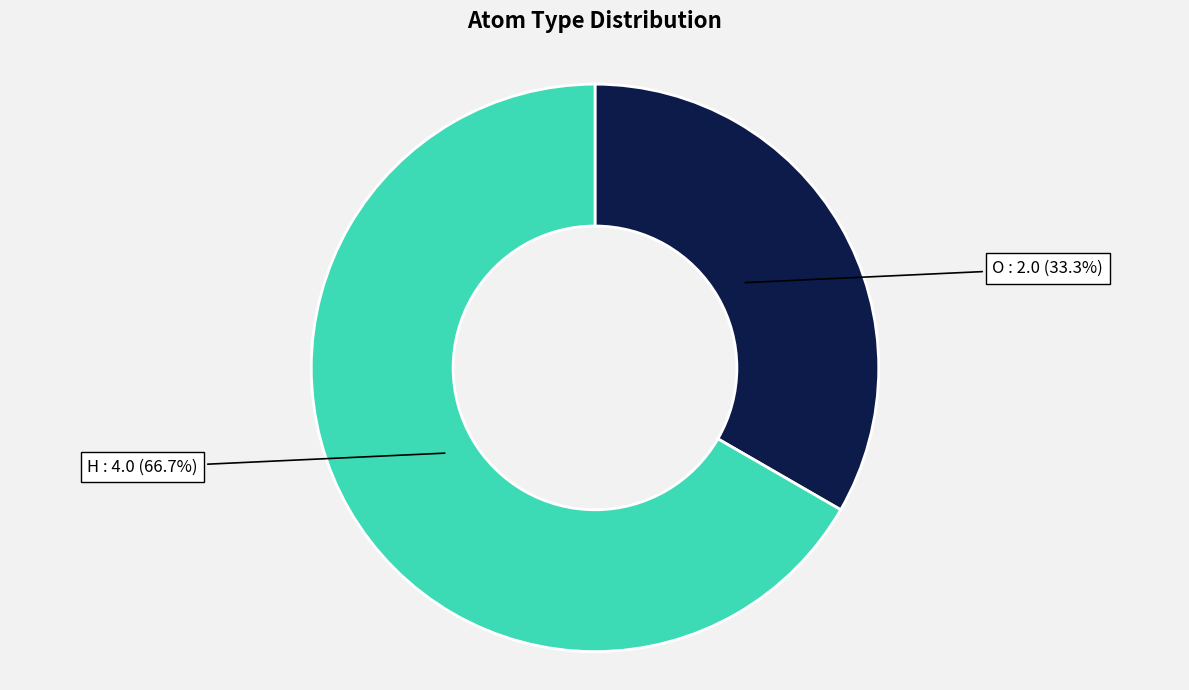

Count the number of slices in the pie.

2